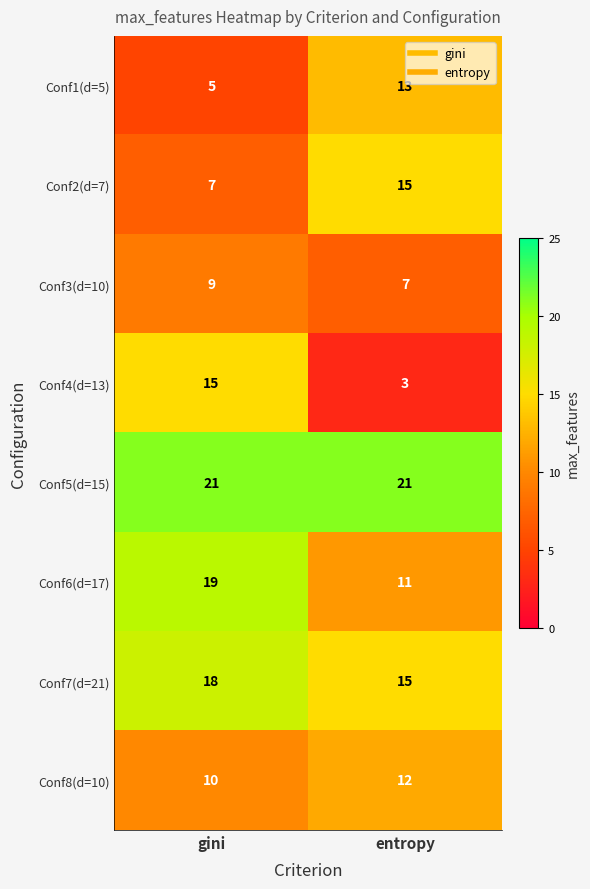

What is the minimum value shown in the chart?

3